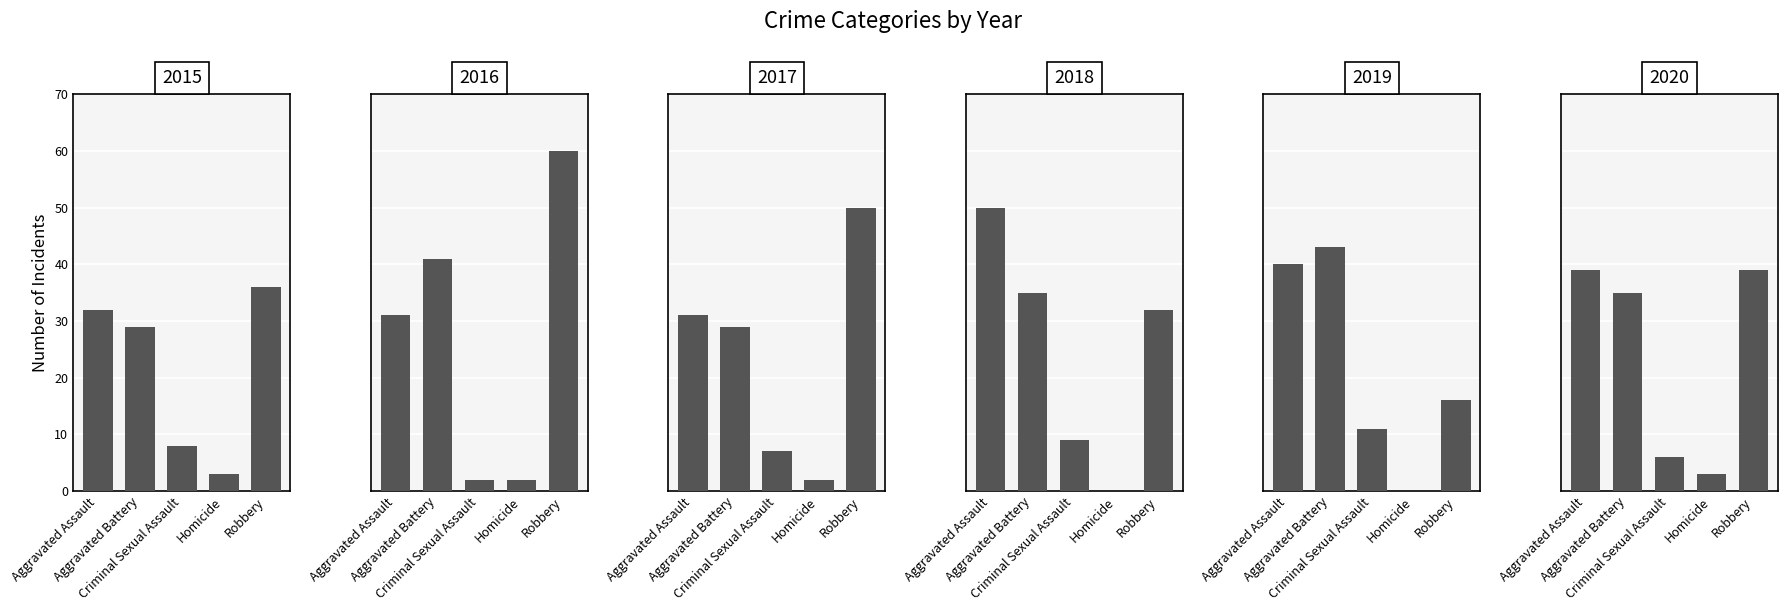

The value of 2019 at Aggravated Battery is 43. True or false?

True